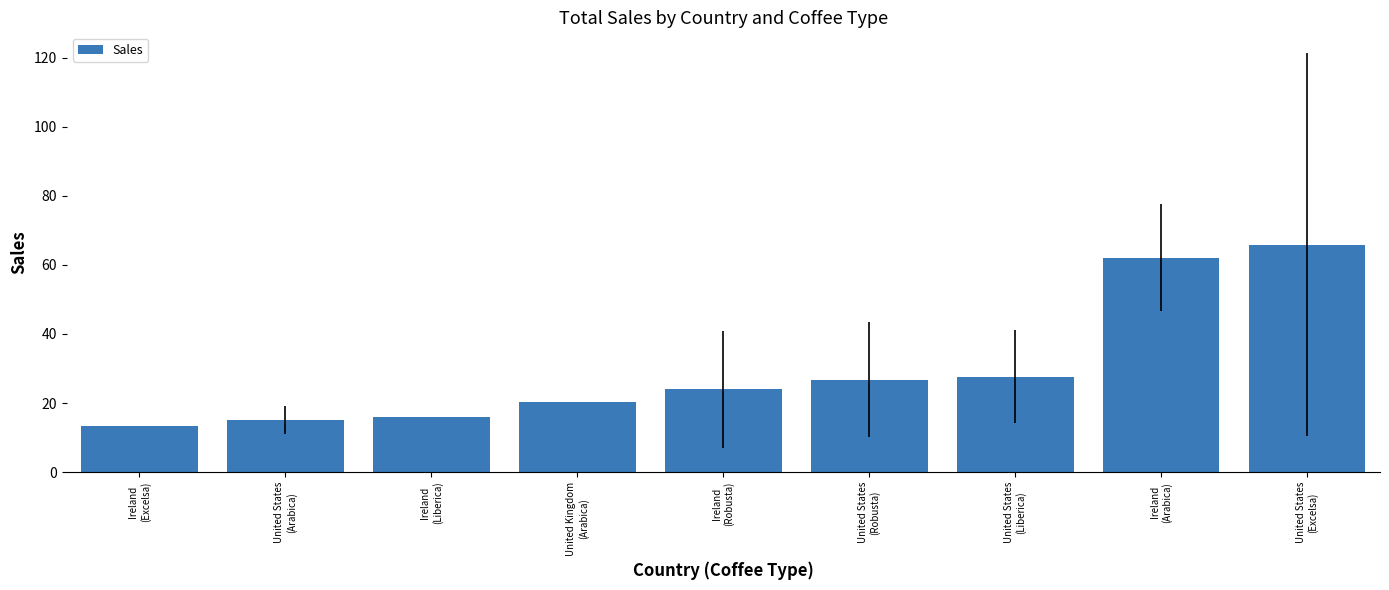

Count the number of categories in the chart.

9